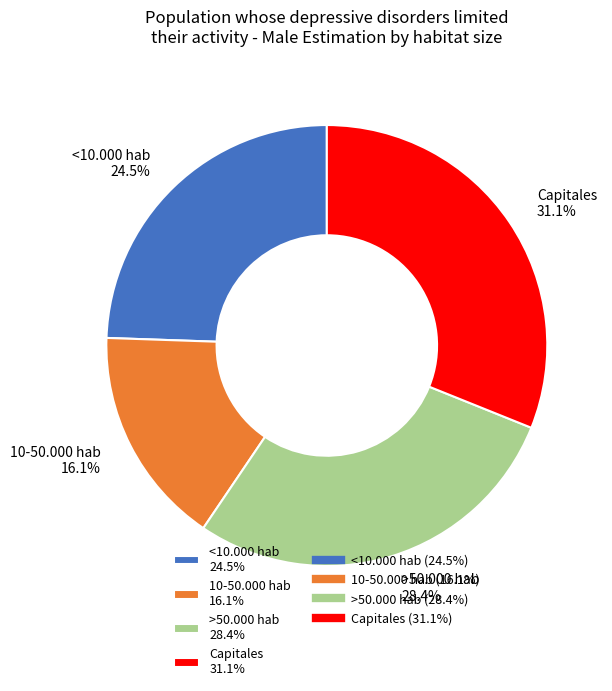

Is there any slice that represents more than half of the pie?

No